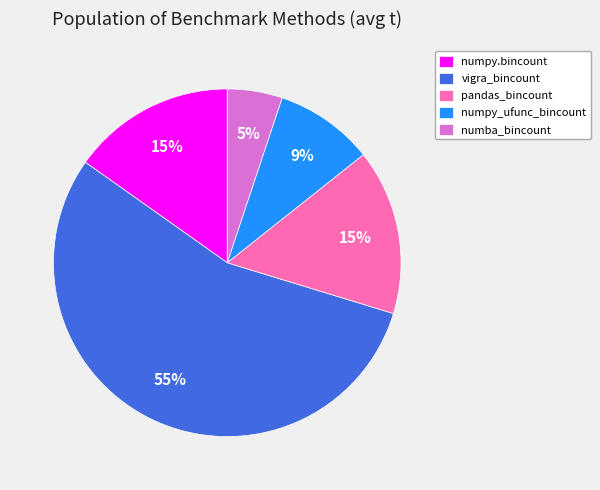

The vigra_bincount slice represents 55% of the pie. True or false?

True